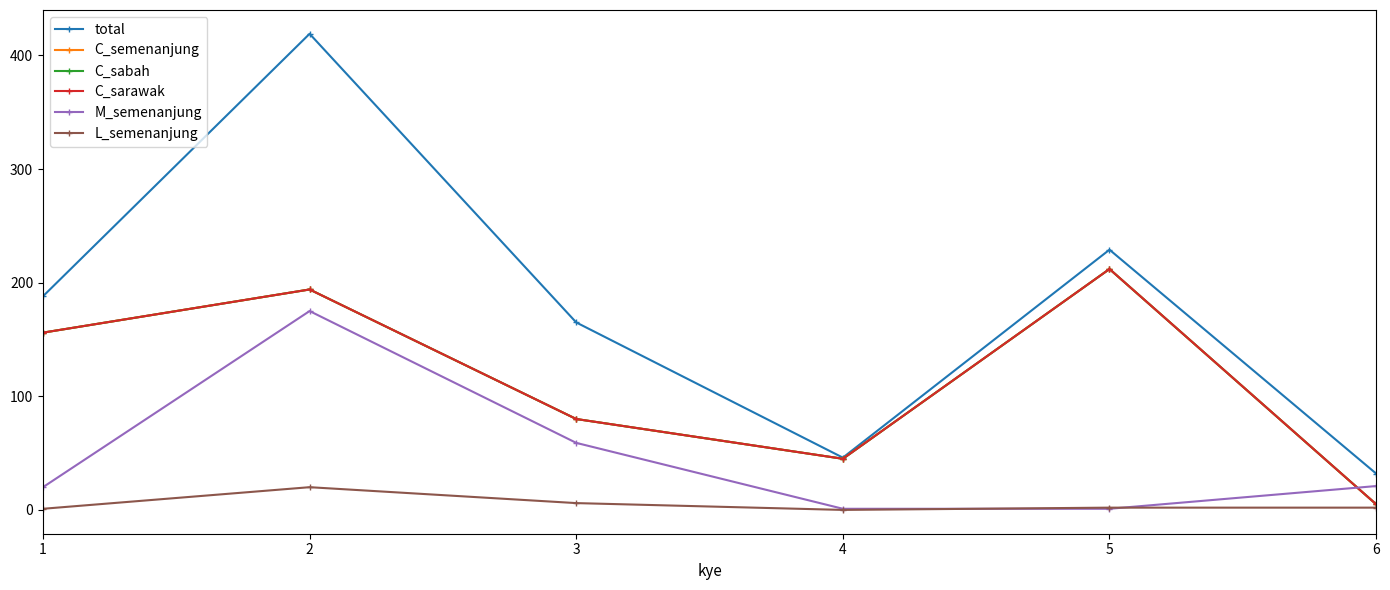

The value of C_sabah at 5 is 305. True or false?

False